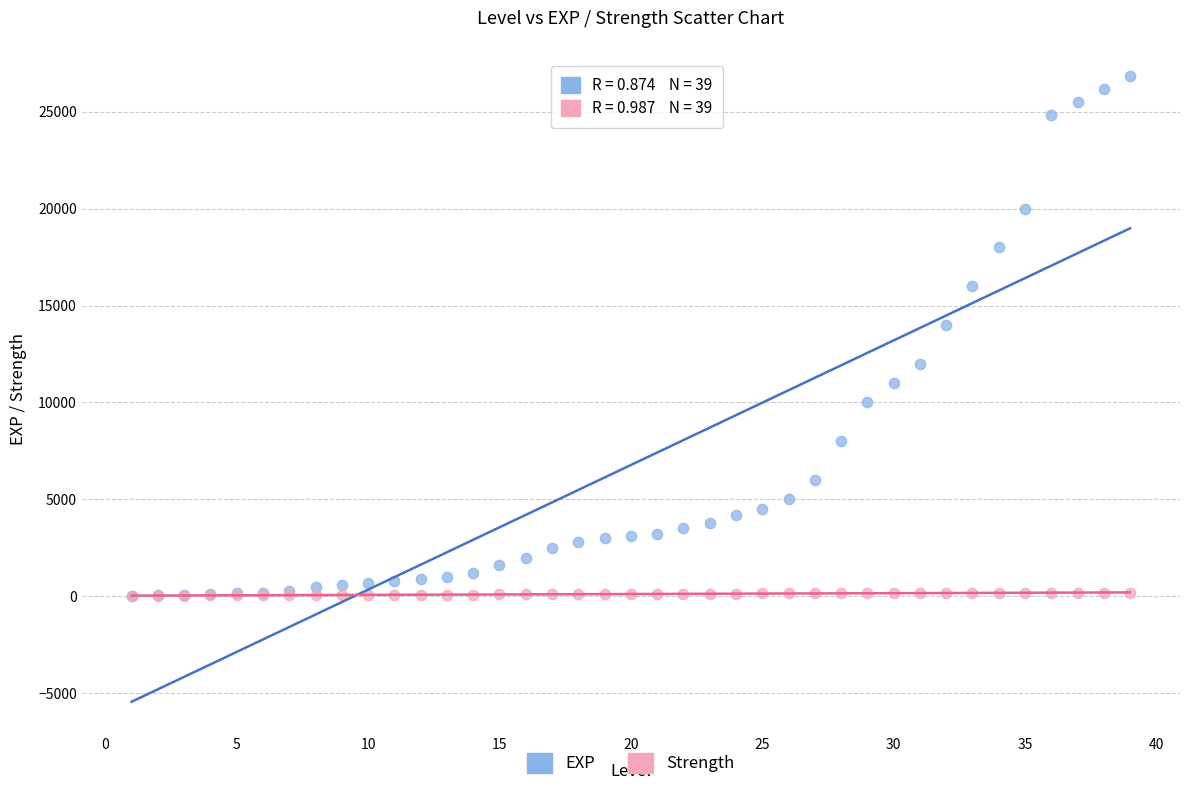

In the EXP series, what Y value is closest to 13436?

14000